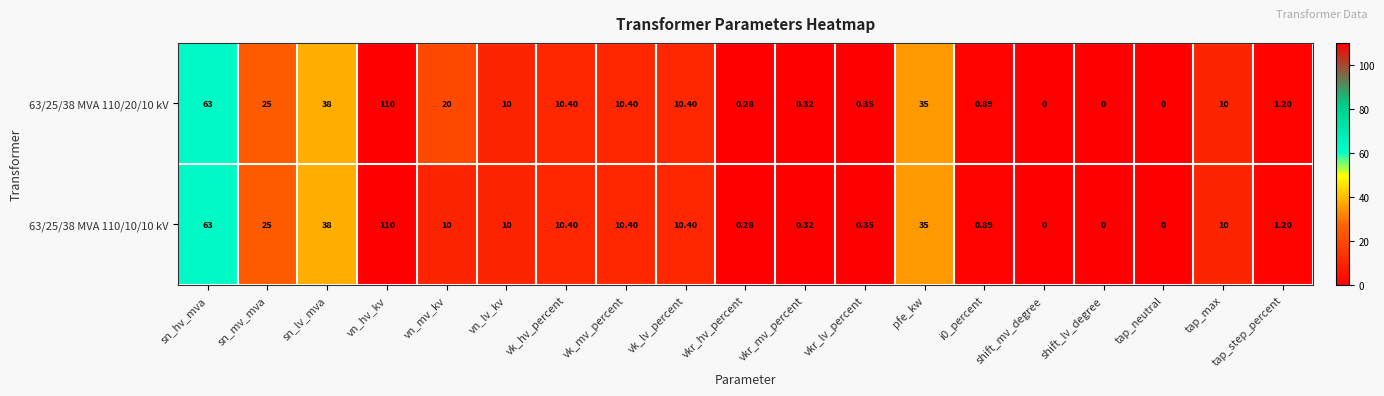

At which category is the sum across all series the highest?

vn_hv_kv